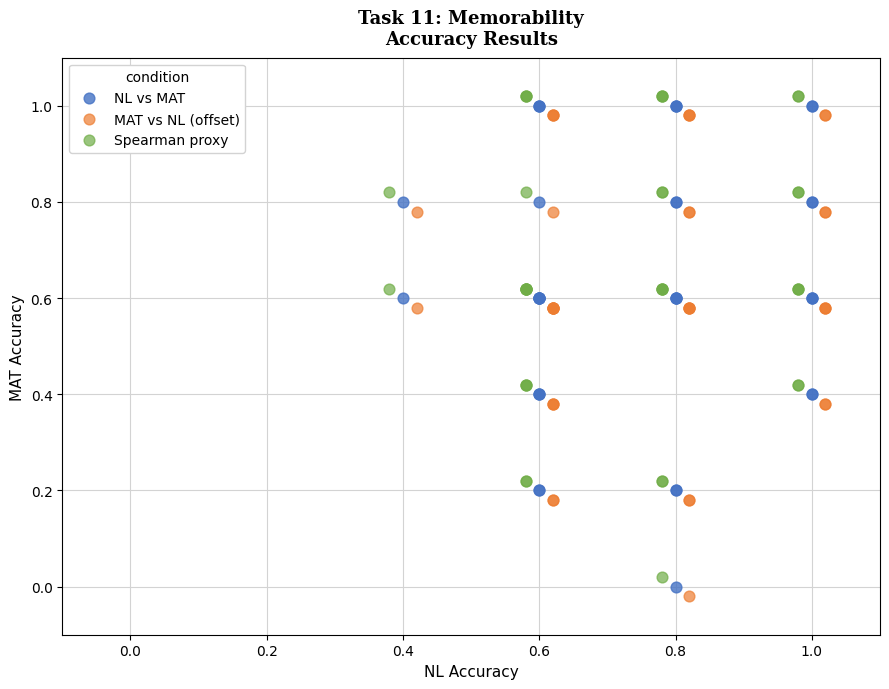

What are all the series names shown in the legend?

NL vs MAT, MAT vs NL (offset), Spearman proxy